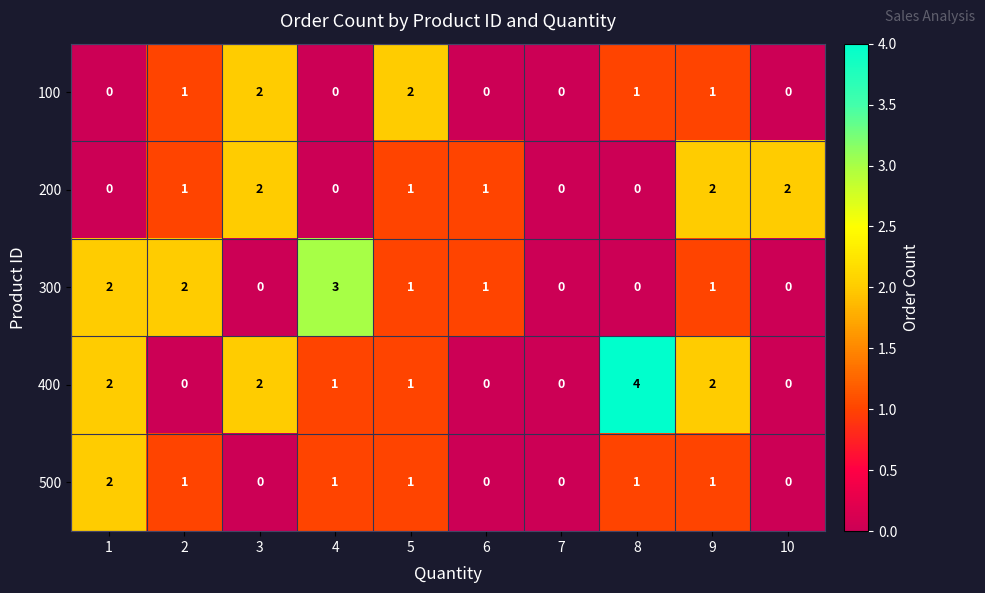

What is the maximum value shown in the chart?

4